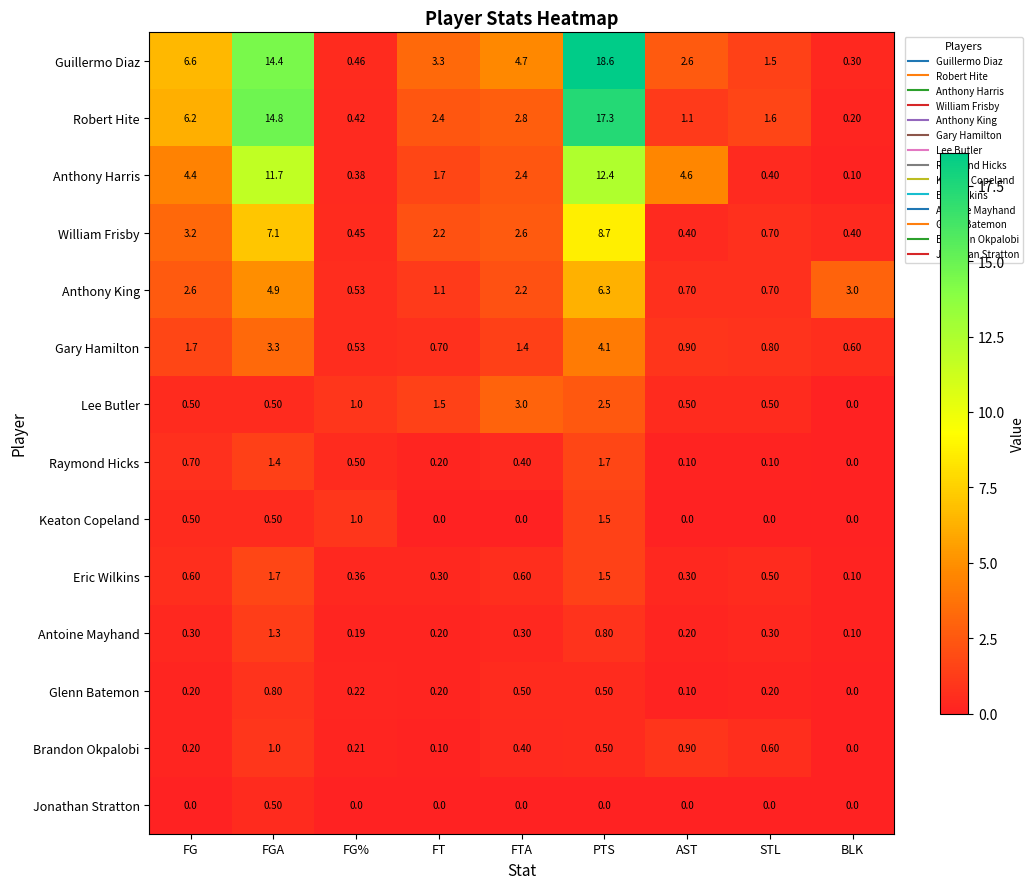

What is the spread (max minus min) of values at STL?

1.6